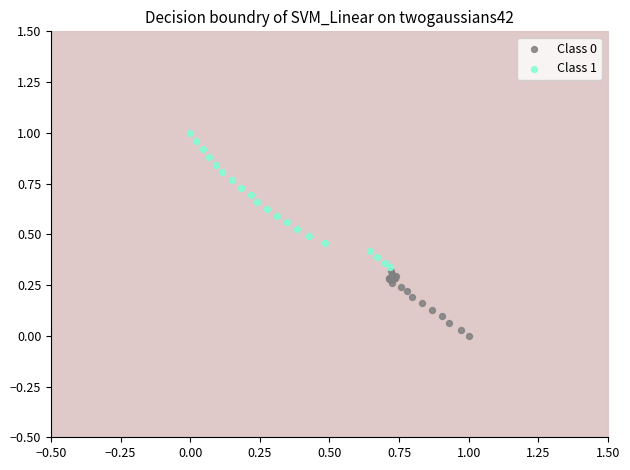

Which series contains the highest Y value?

Class 1